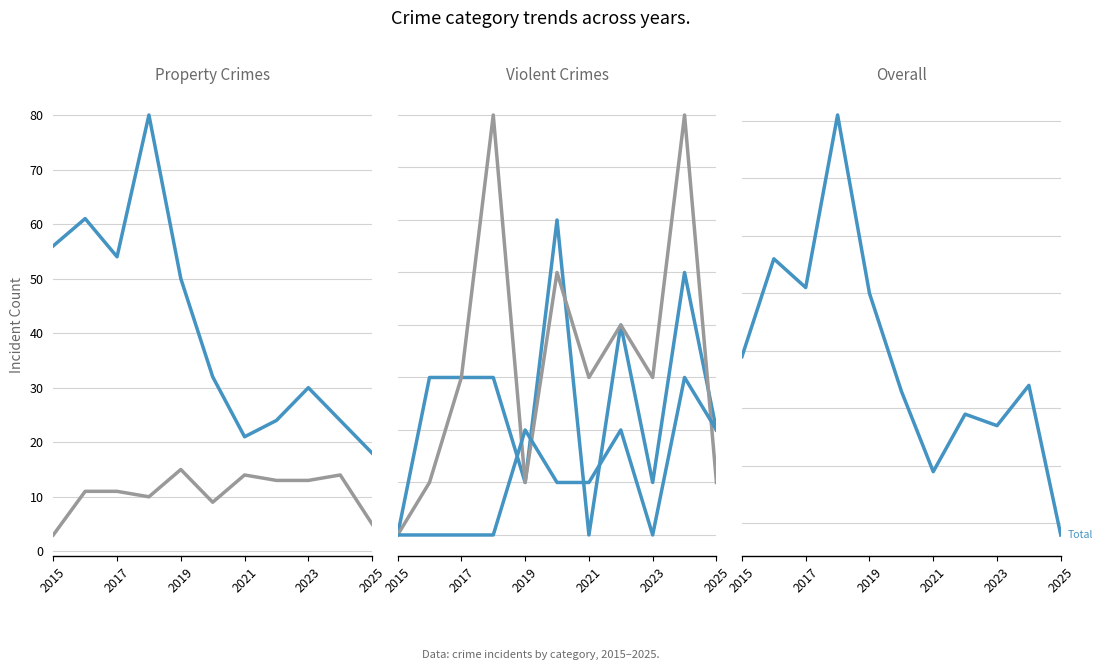

Reading left to right, transcribe all the data shown in this chart.

Theft: 56	61	54	80	50	32	21	24	30	24	18
Robbery: 3	11	11	10	15	9	14	13	13	14	5
Aggravated Assault: 0	3	3	3	1	6	0	4	1	5	2
Aggravated Battery: 0	1	3	8	1	5	3	4	3	8	1
Criminal Sexual Assault: 0	0	0	0	2	1	1	2	0	3	2
Total: 59	76	71	101	70	53	39	49	47	54	28